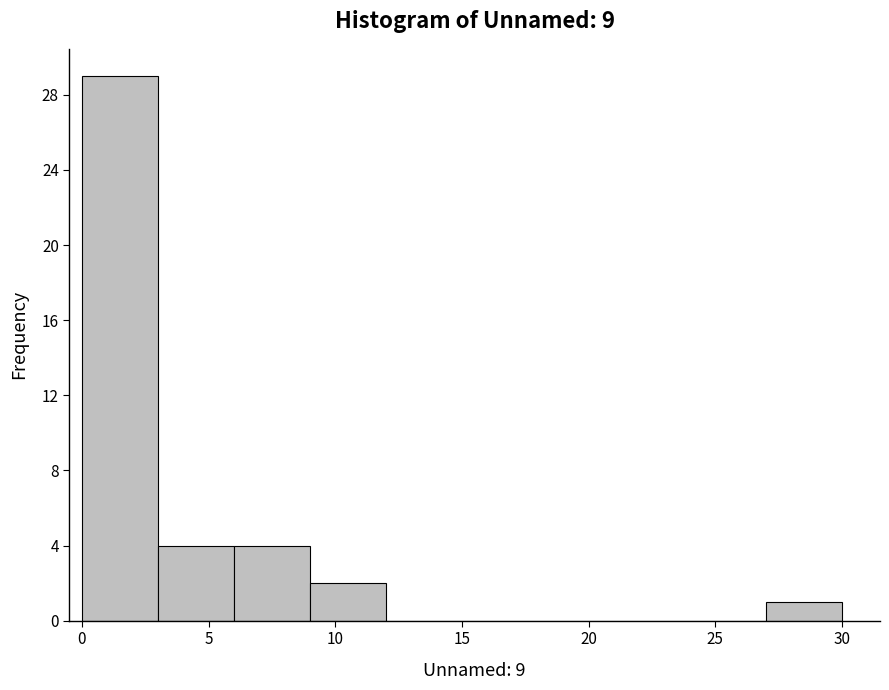

Over which range of the x-axis is the bar tallest?

0 to 3